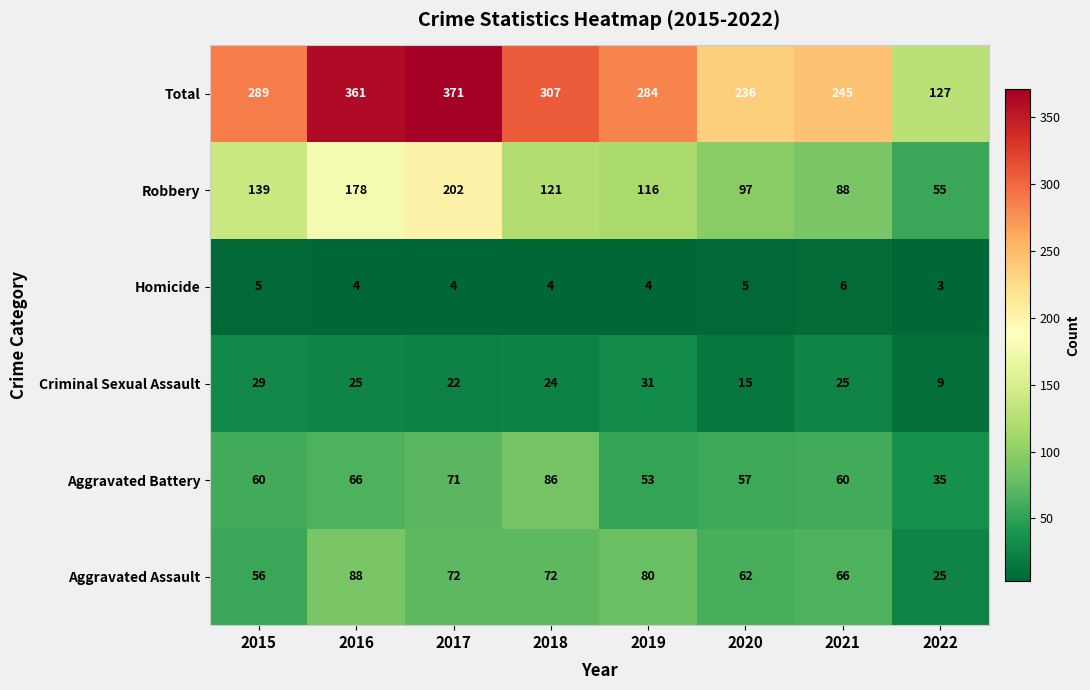

The value of Aggravated Battery at 2016 is 66. True or false?

True